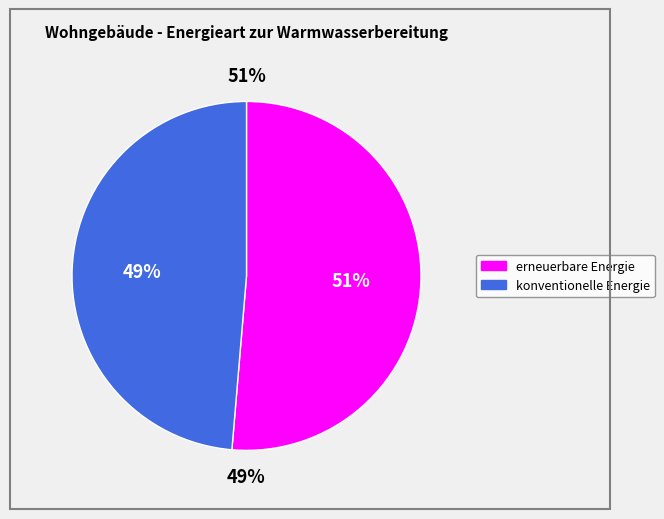

Do erneuerbare Energie and konventionelle Energie together represent more than half of the pie?

Yes